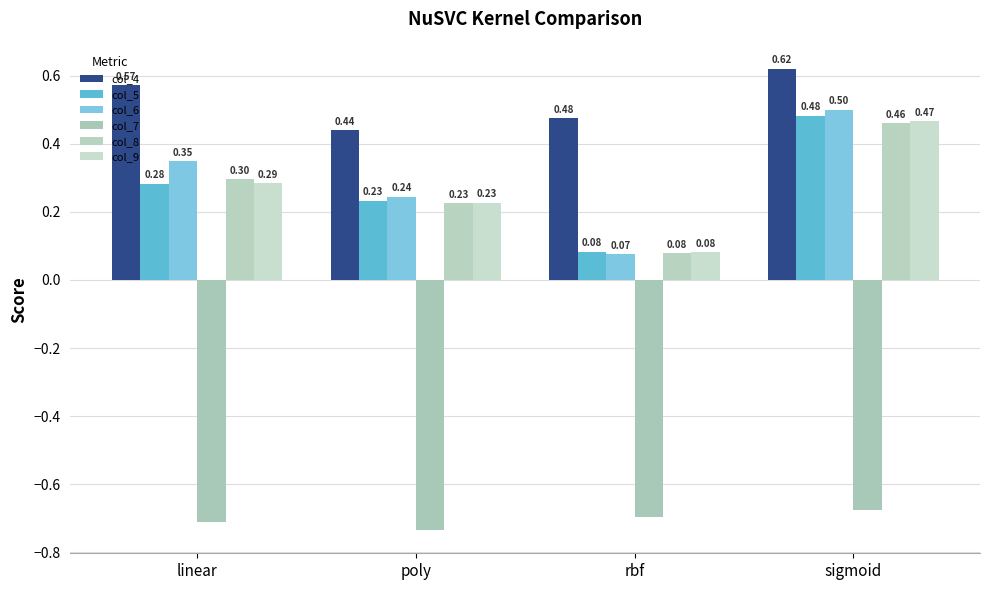

How many groups of bars are there?

4